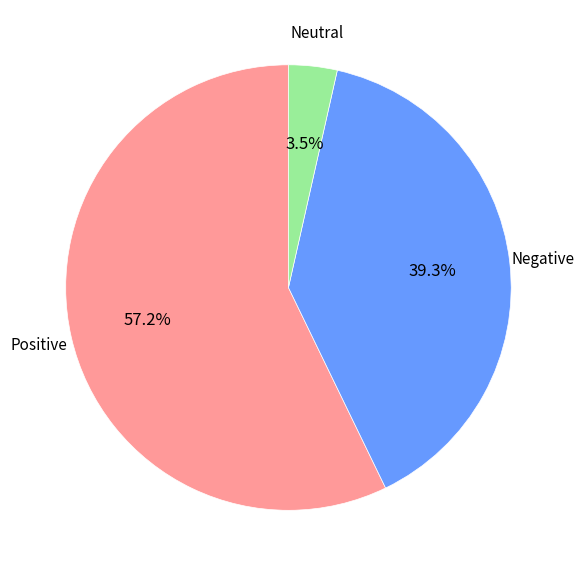

Does any single category account for the majority?

Yes